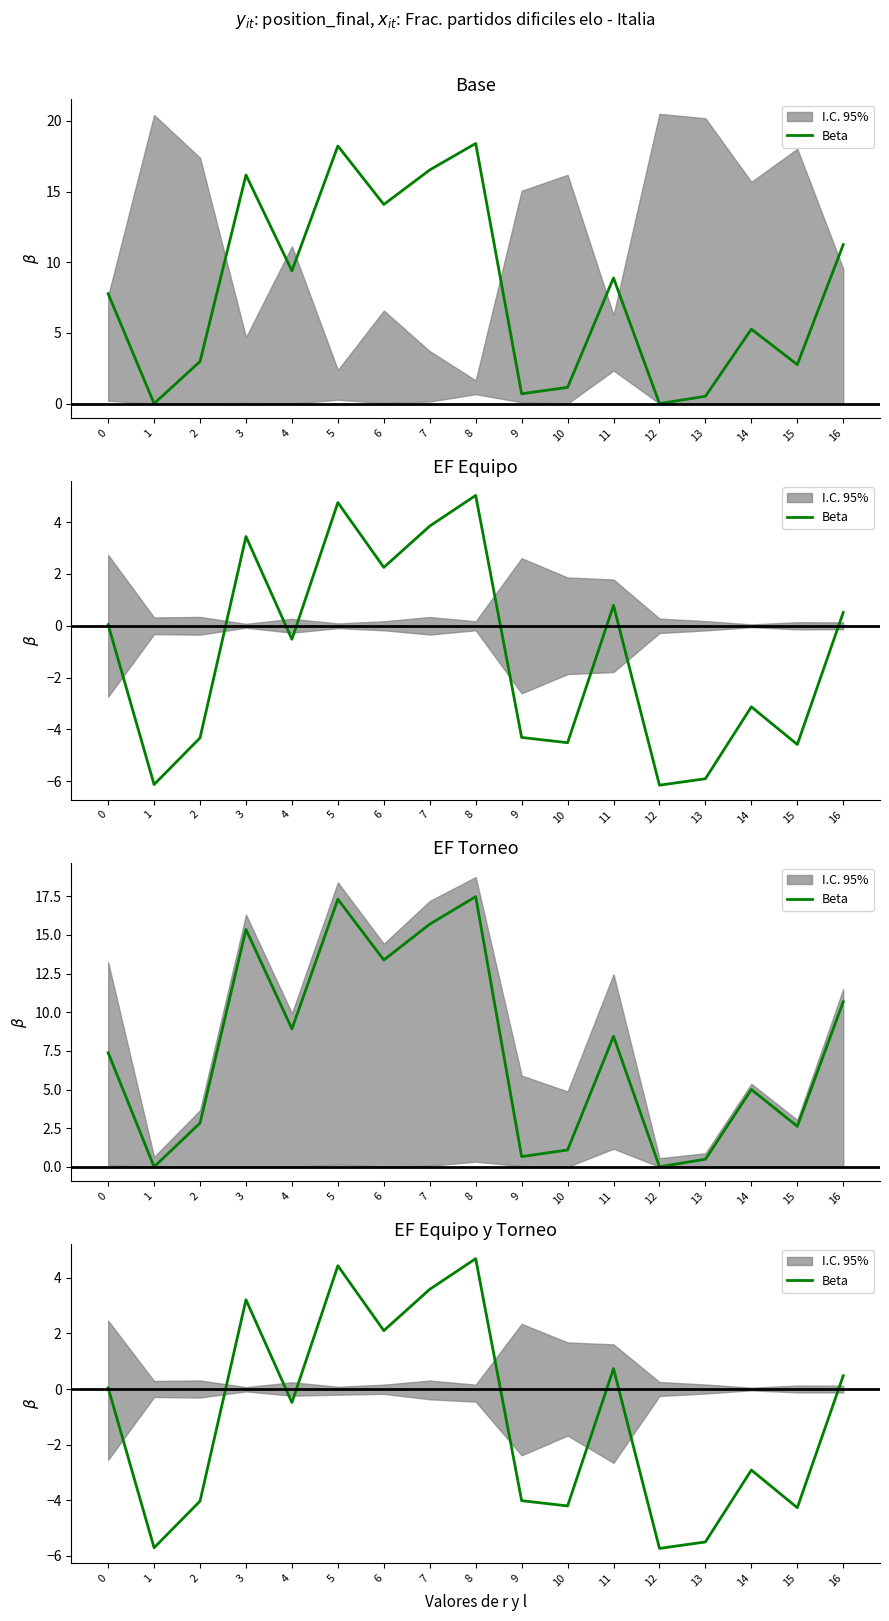

At which category does the chart reach its peak across all series?

8